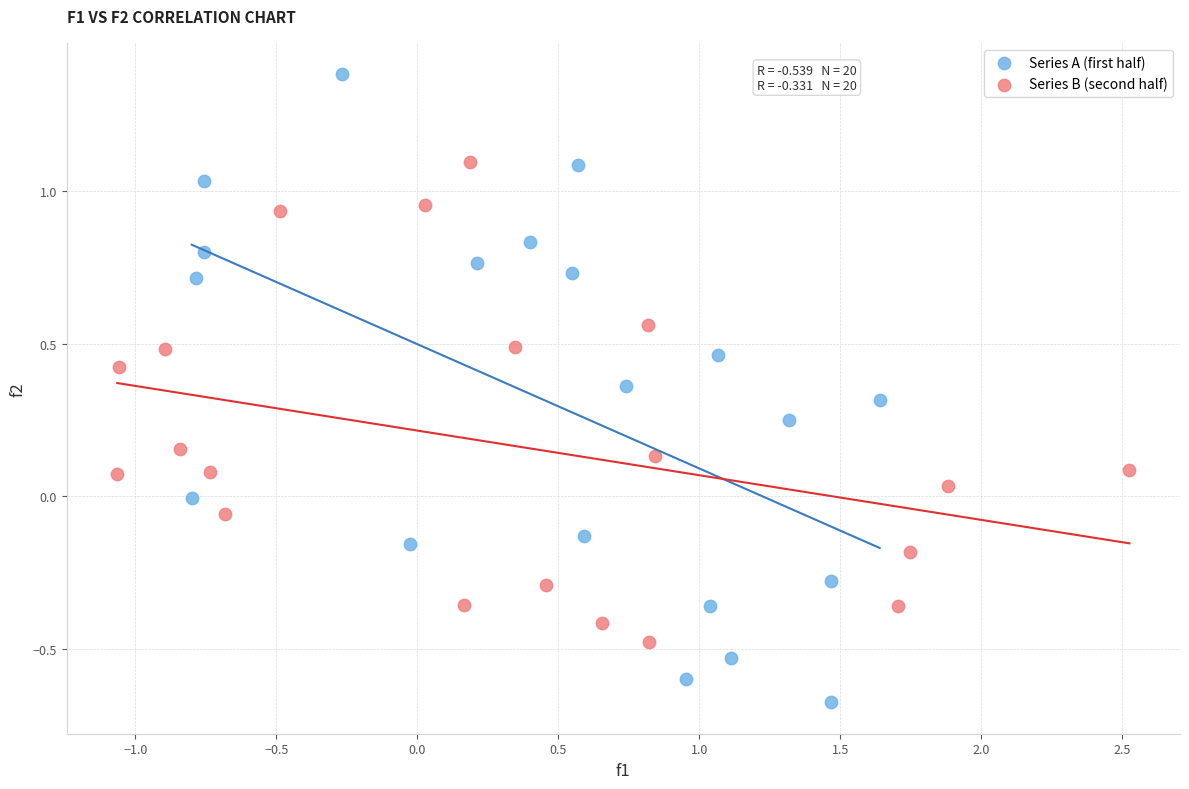

Which series has the widest spread of Y values?

Series A (first half)